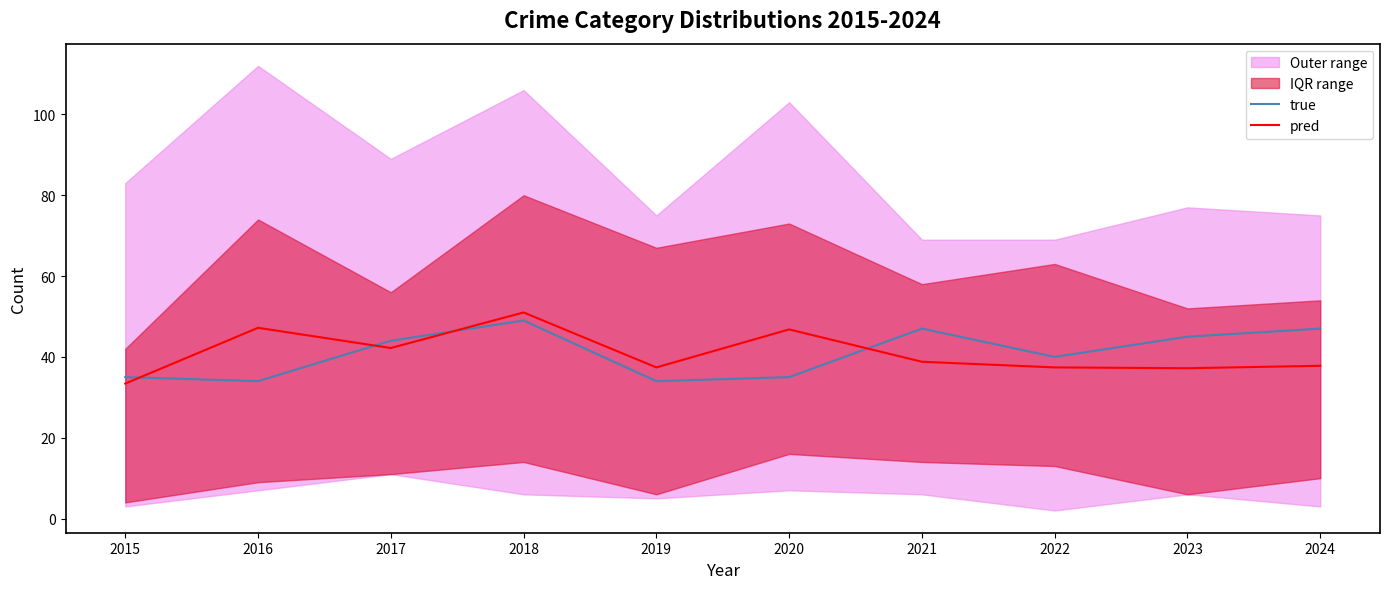

What is the value of the pred point at the 3rd from the left?

42.2